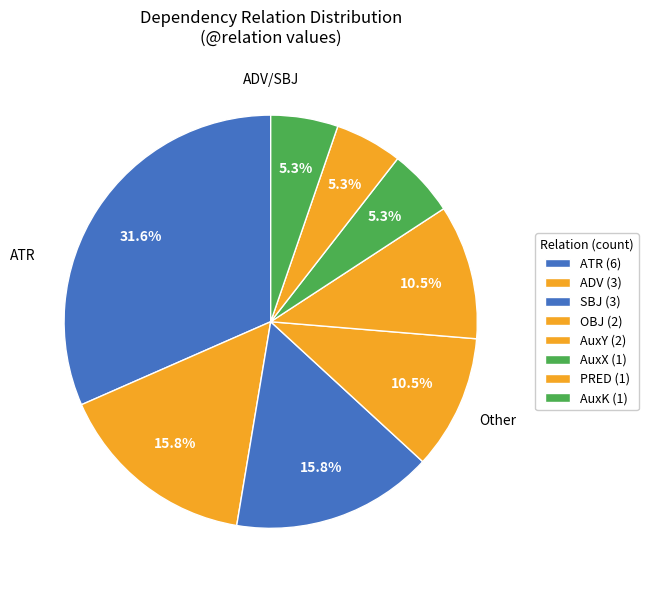

How many segments does this pie chart have?

8